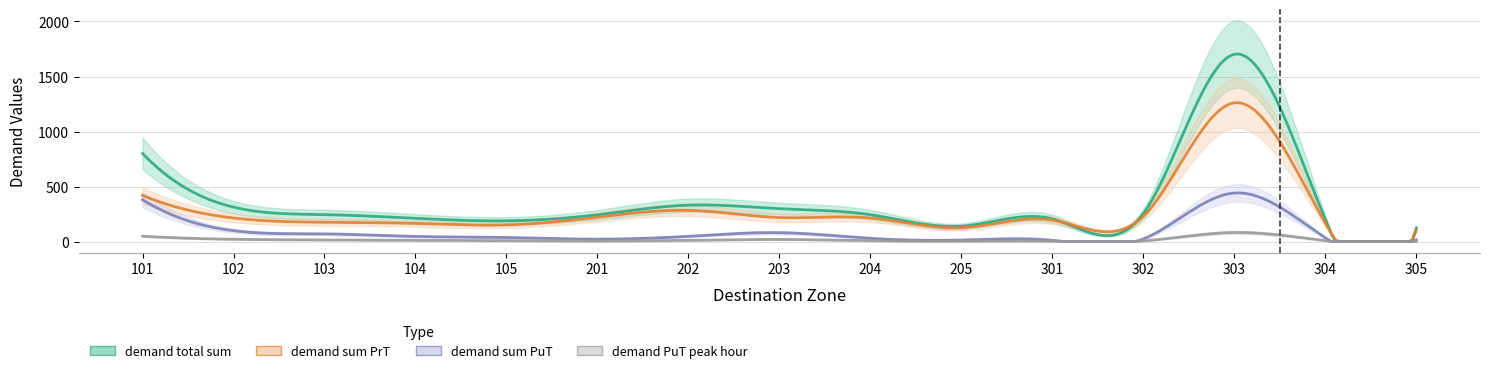

The value of demand PuT peak hour at 303 is 82.0. True or false?

True